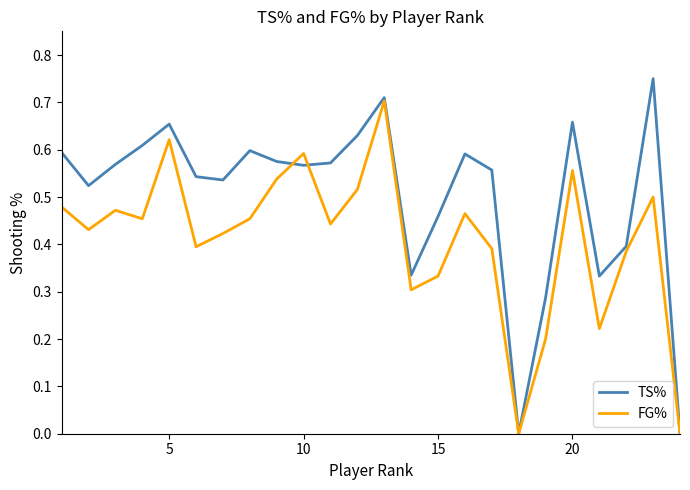

Which series has the largest total across all categories?

TS%